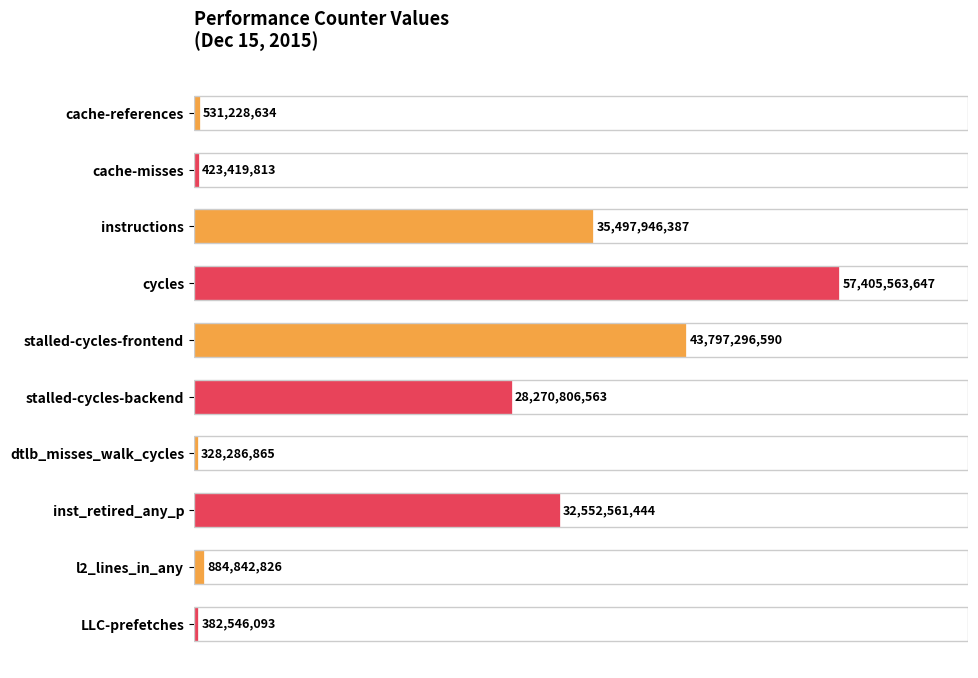

How many bars are there in total?

10